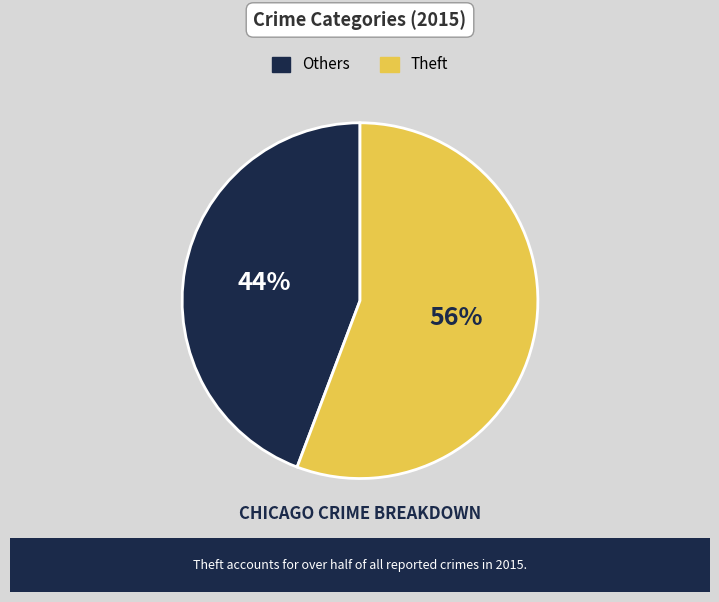

How many segments does this pie chart have?

2